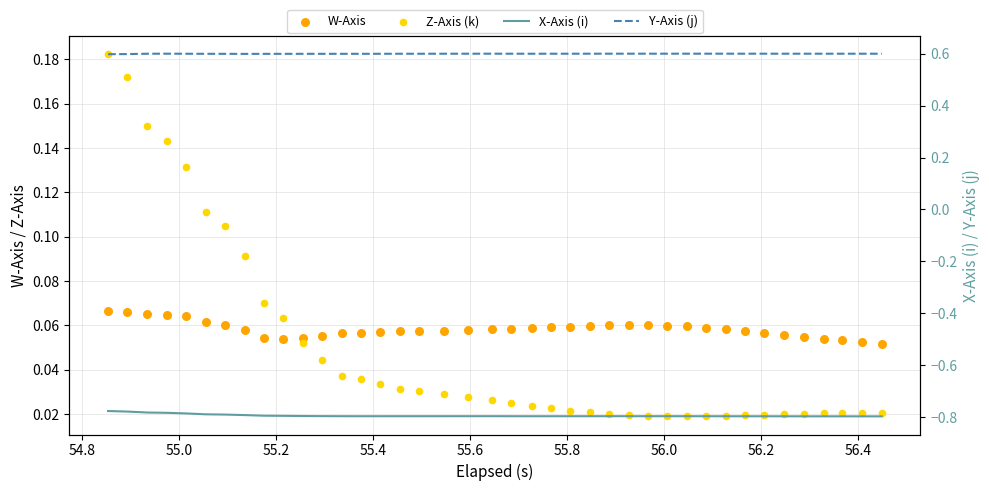

Which series has the largest total across all categories?

Y-Axis (j)